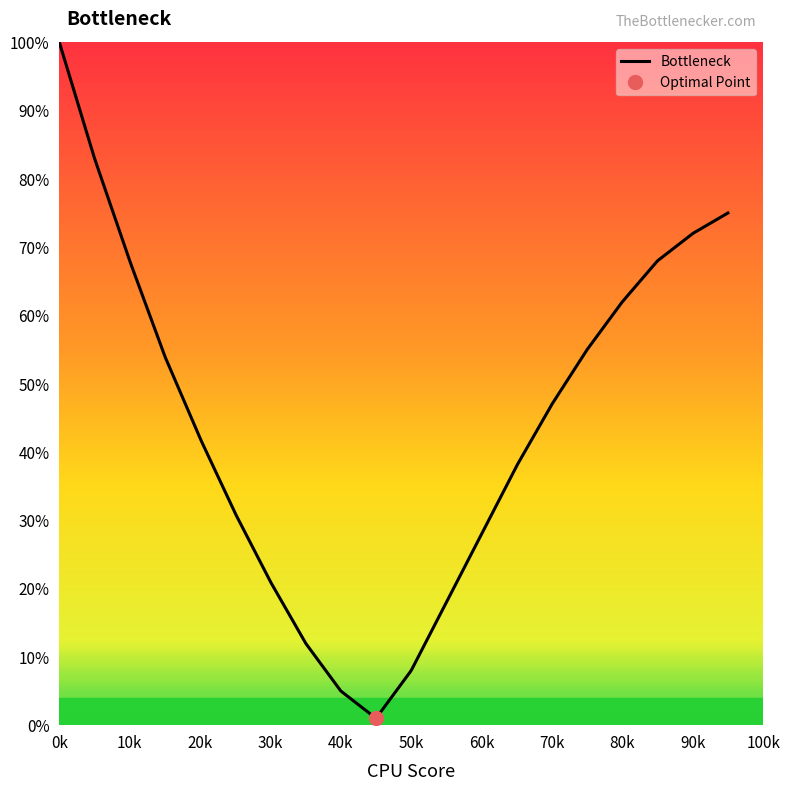

How many series are shown in this chart?

1